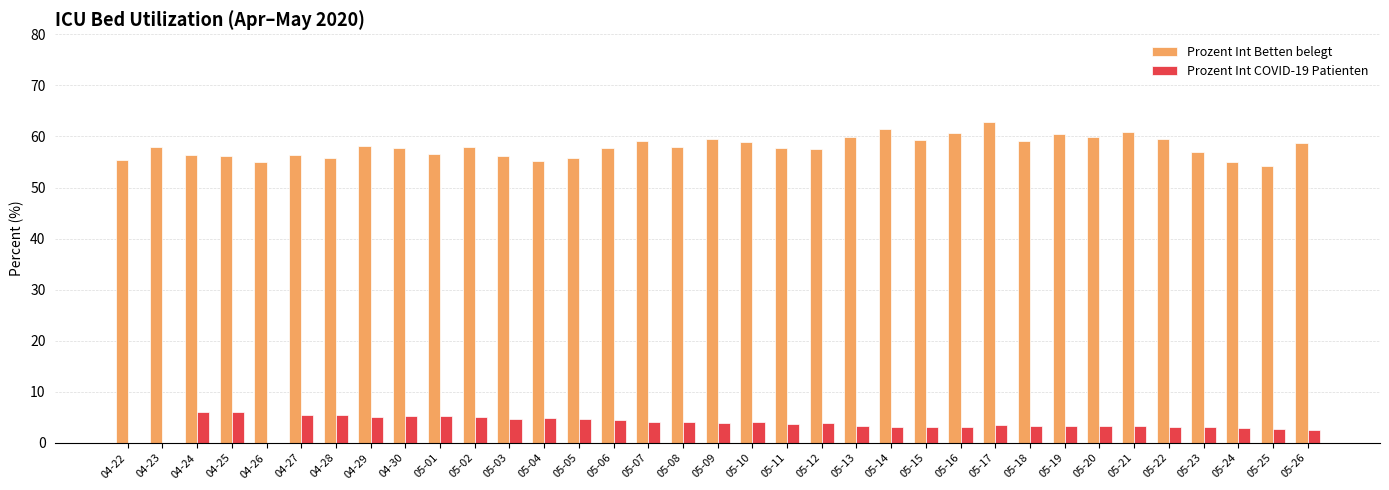

The value of Prozent Int COVID-19 Patienten at 05-05 is 4.6. True or false?

True